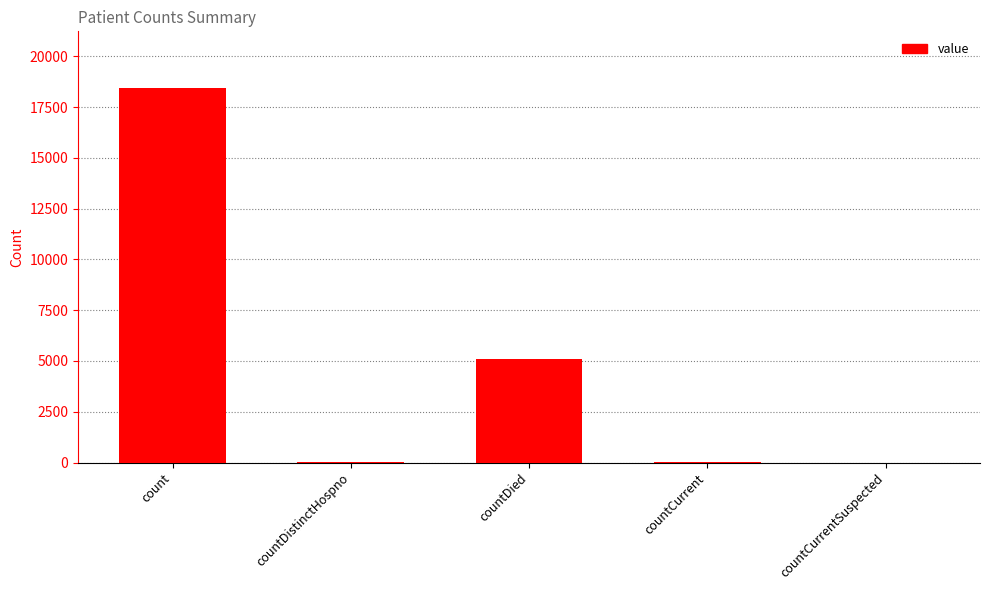

What is the greatest value displayed?

18461